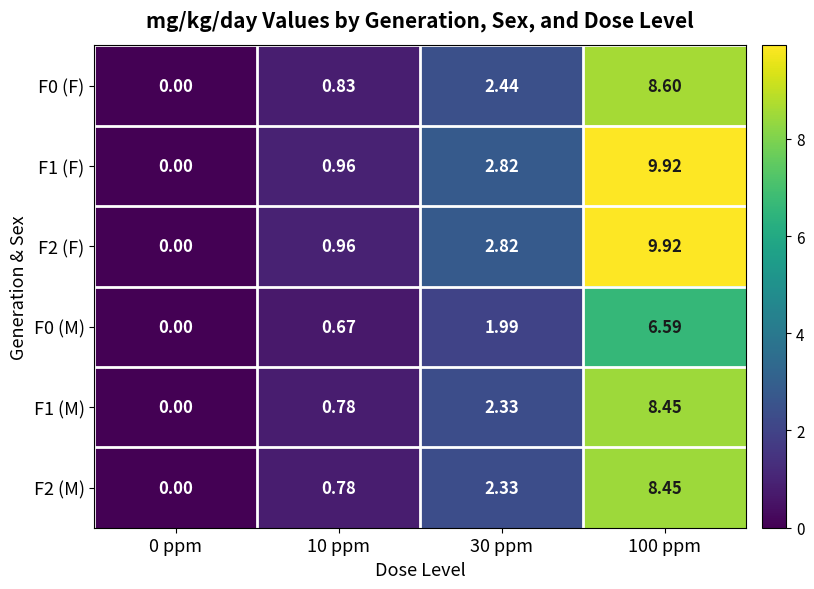

Is the value of F1 (F) at 0 ppm greater than the value of F1 (M) at 30 ppm?

No